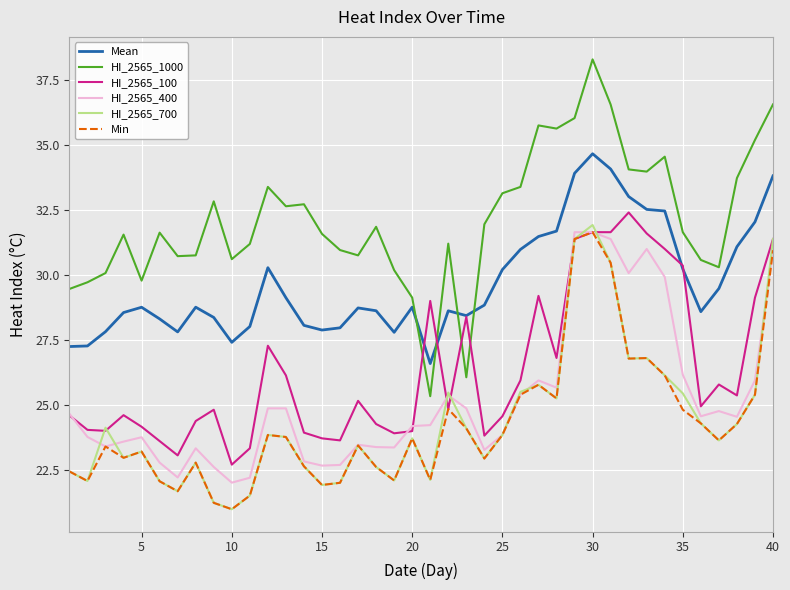

True or false: HI_2565_100 and HI_2565_1000 intersect in this chart.

True